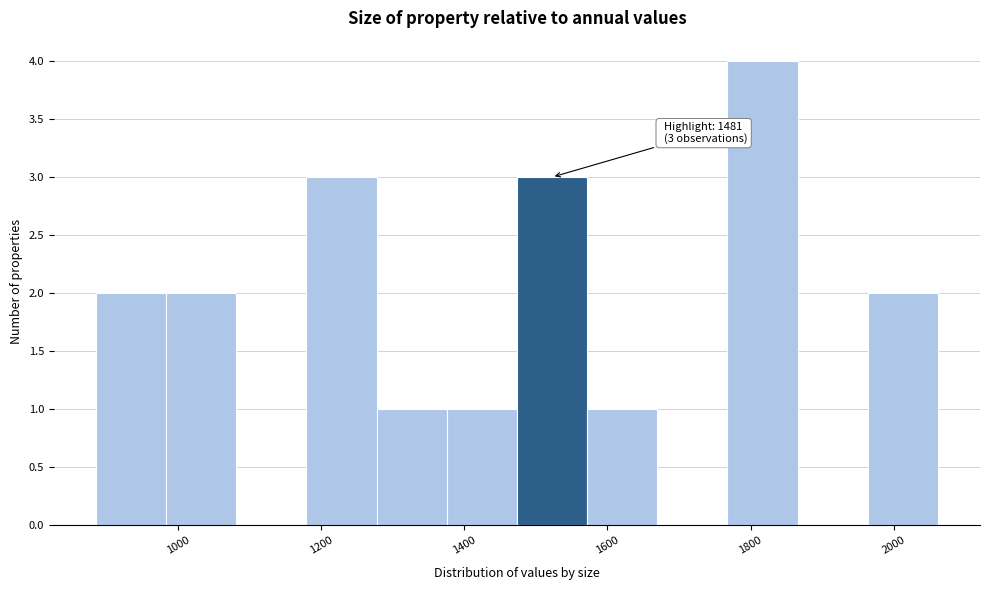

Over which range of the x-axis is the bar tallest?

1760 to 1860